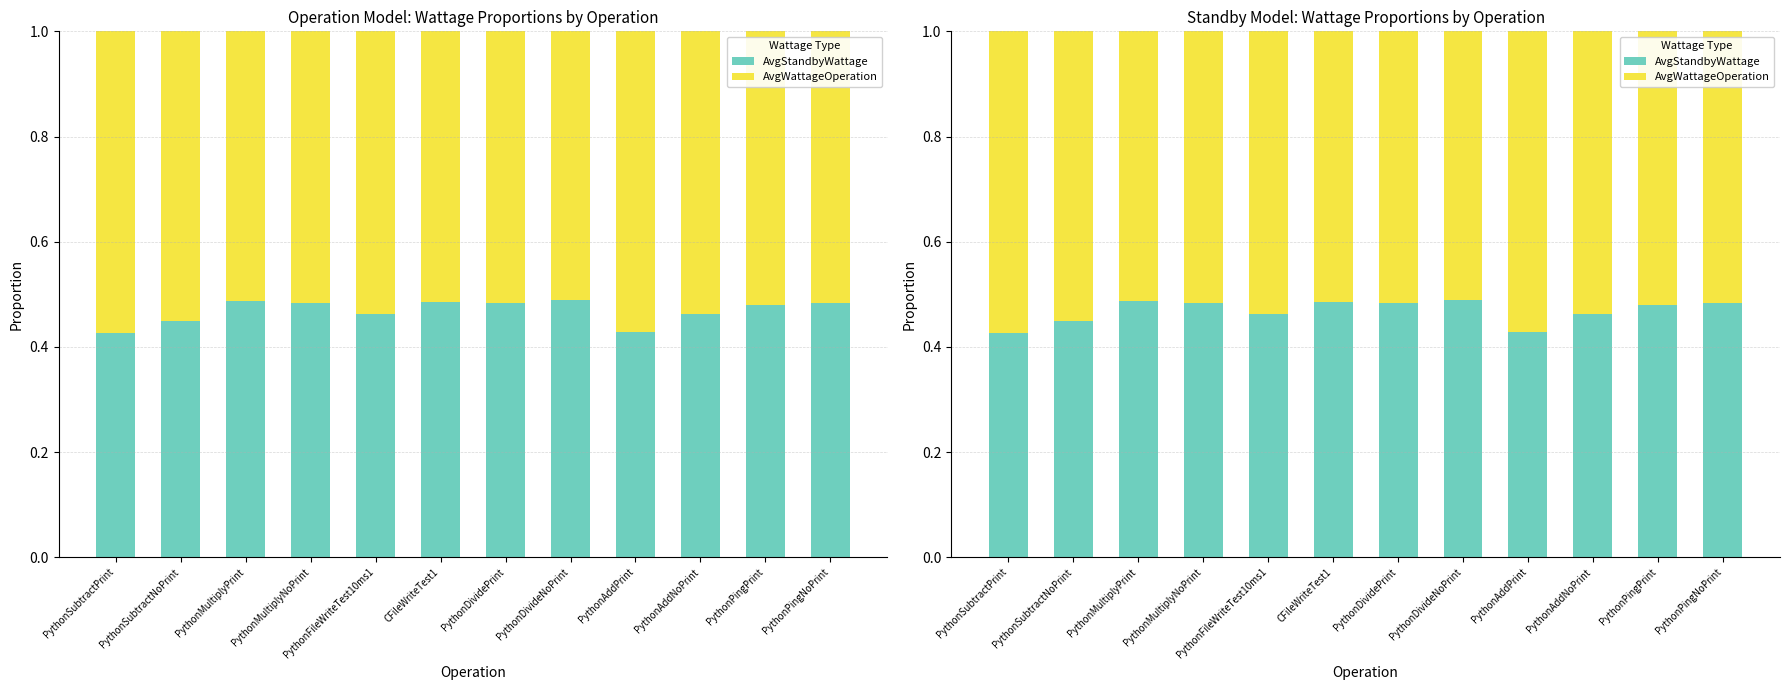

What is the sum of all AvgStandbyWattage values?

5.6